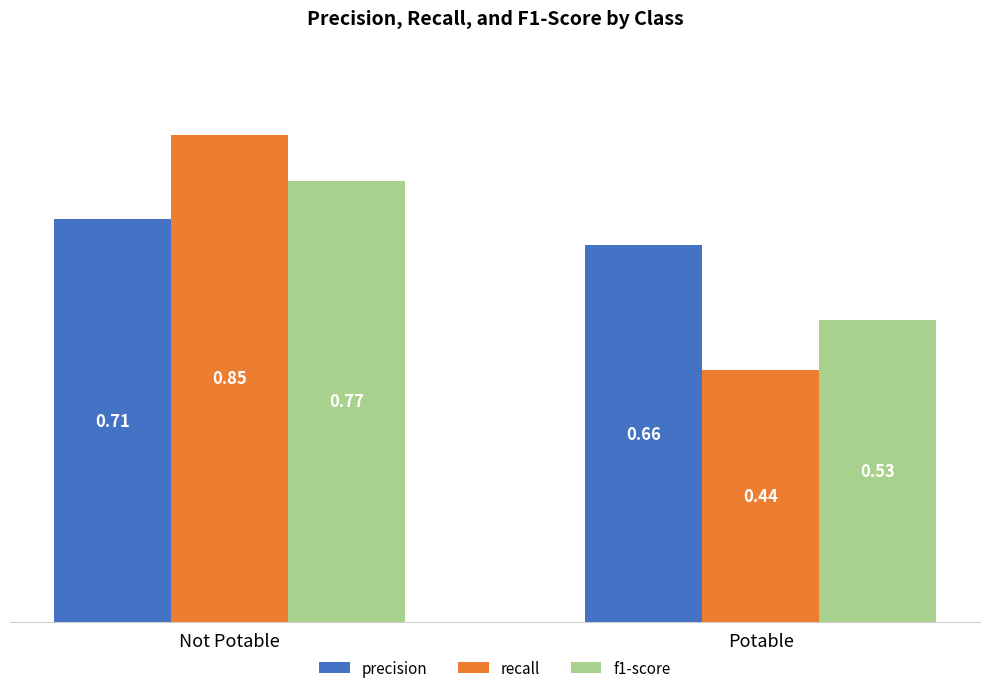

Which series has the widest spread of values?

recall